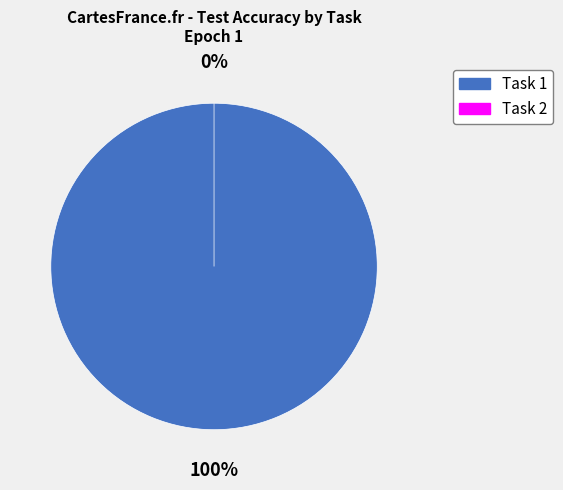

What is the largest slice in the pie chart?

Task 1